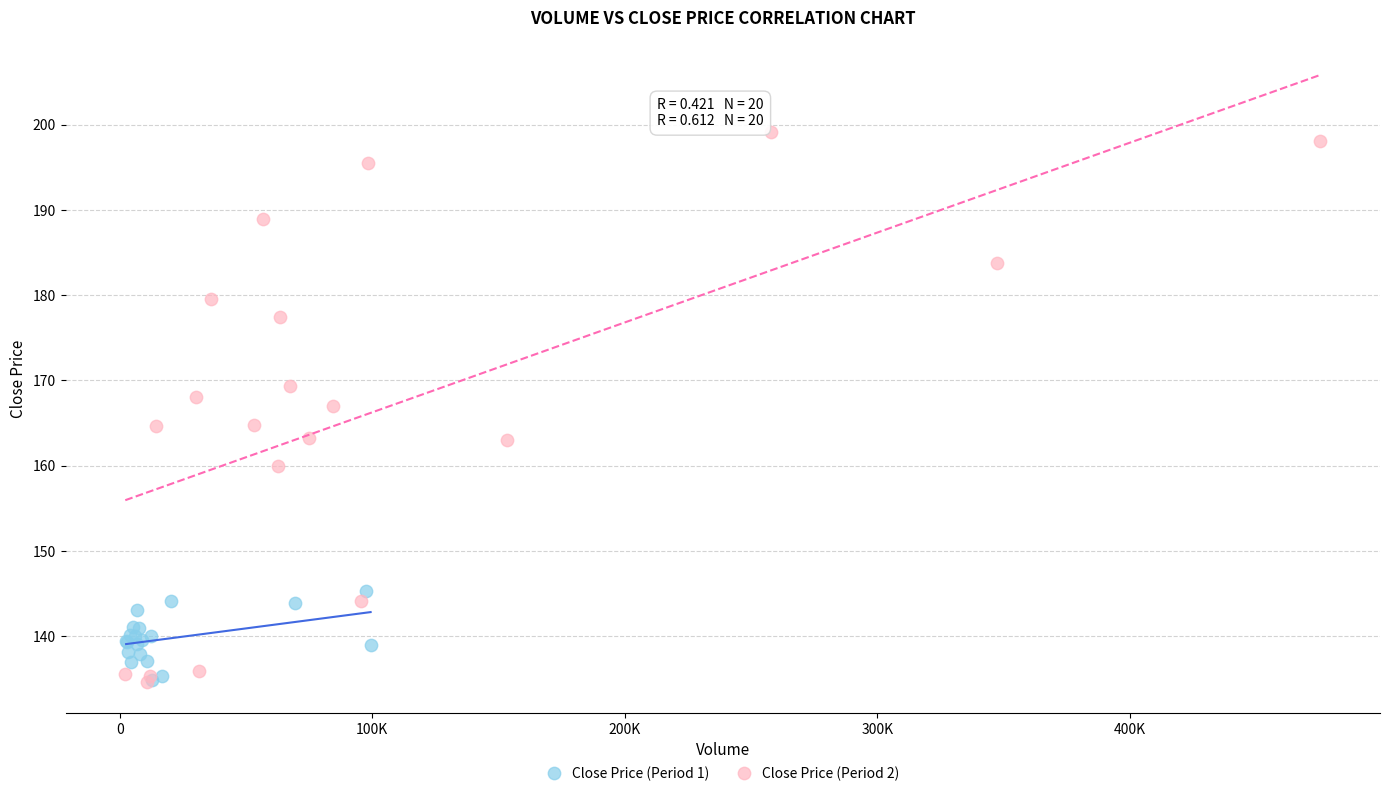

Which series reaches the maximum Y coordinate?

Close Price (Period 2)